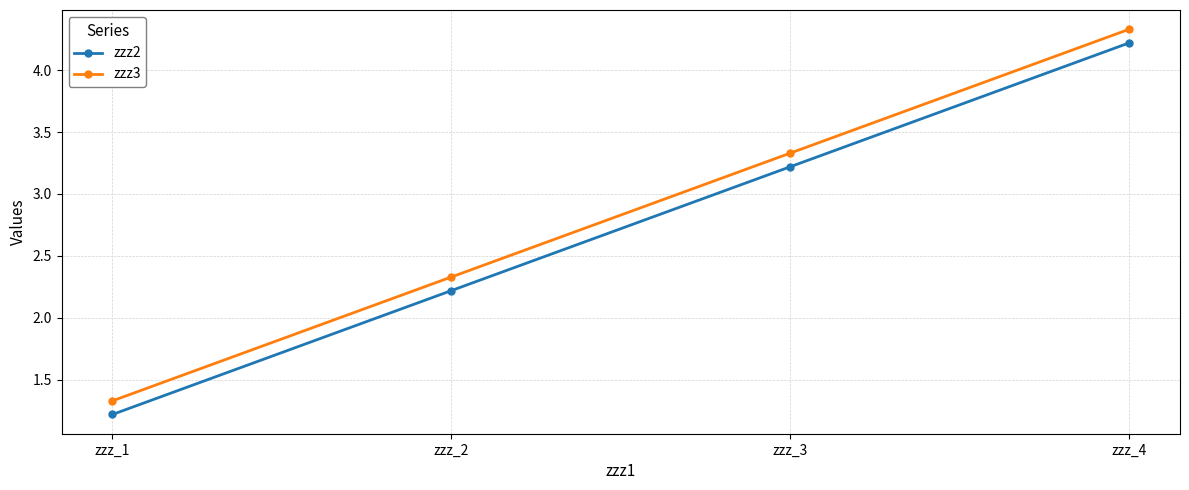

What is the difference between the maximum and minimum values in the zzz2 series?

3.0